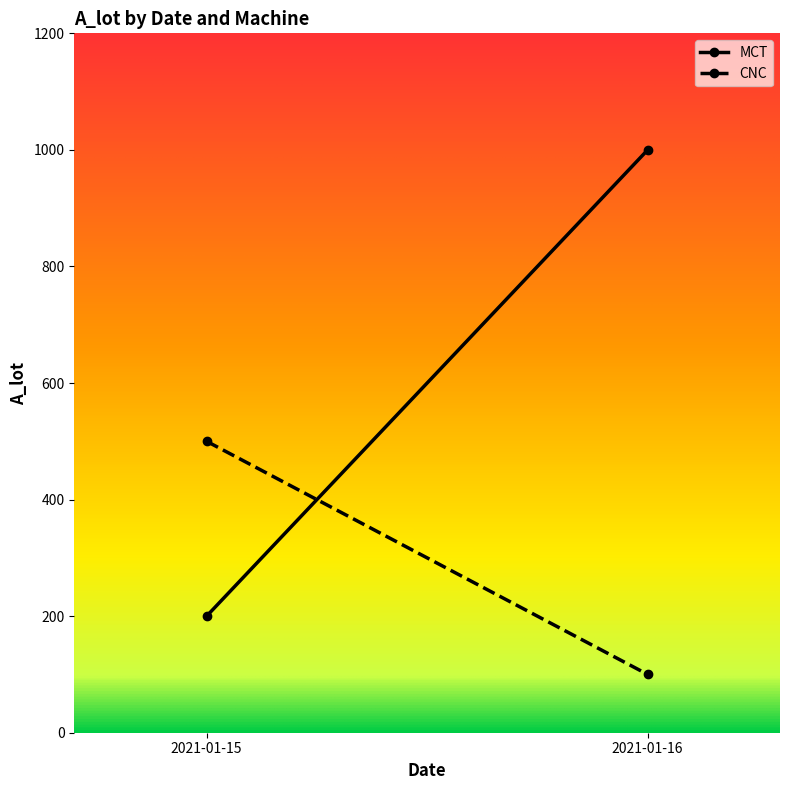

What is the sum of all MCT values?

1200